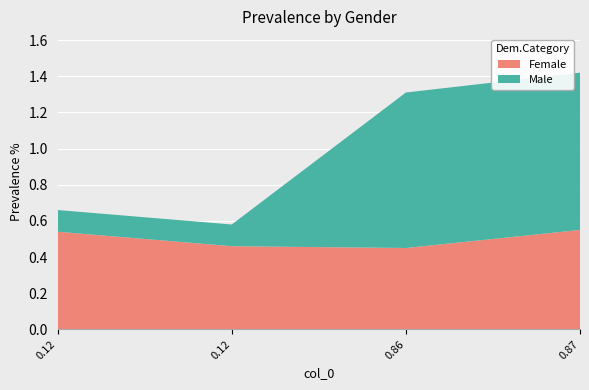

Reading left to right, transcribe all the data shown in this chart.

Female: 0.12=0.5	0.12=0.5	0.86=0.5	0.87=0.6
Male: 0.12=0.1	0.12=0.1	0.86=0.9	0.87=0.9